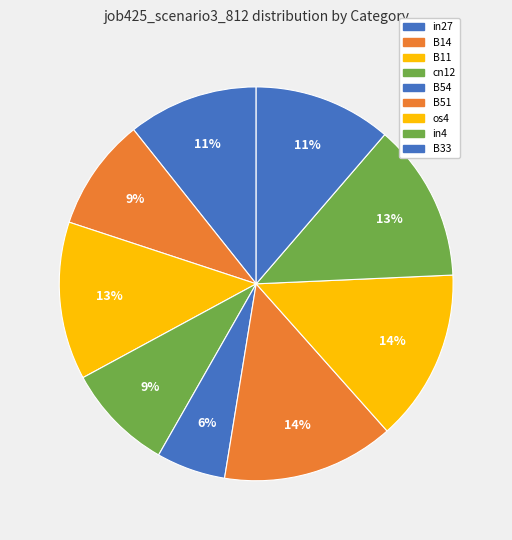

Is B33 the majority of the pie?

No